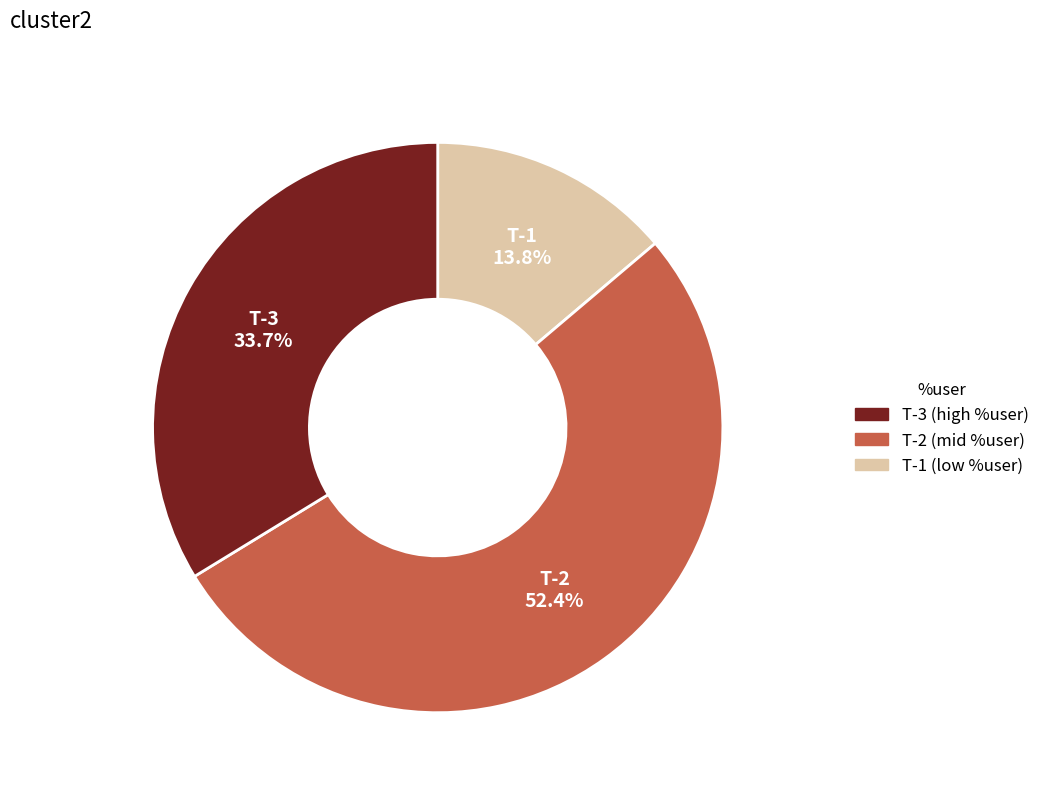

Is there any slice that represents more than half of the pie?

Yes